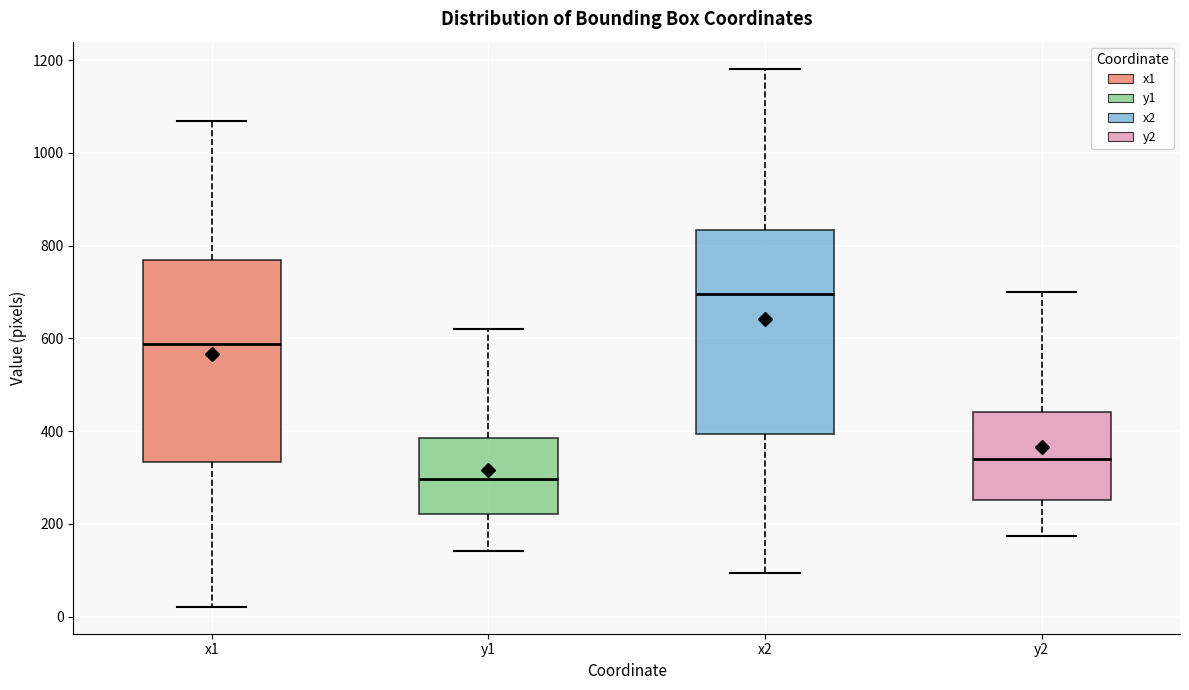

Where does the lower whisker of the box for x1 end on the y-axis? The values are not printed on the chart, so give them approximately, as read against the axis.

20